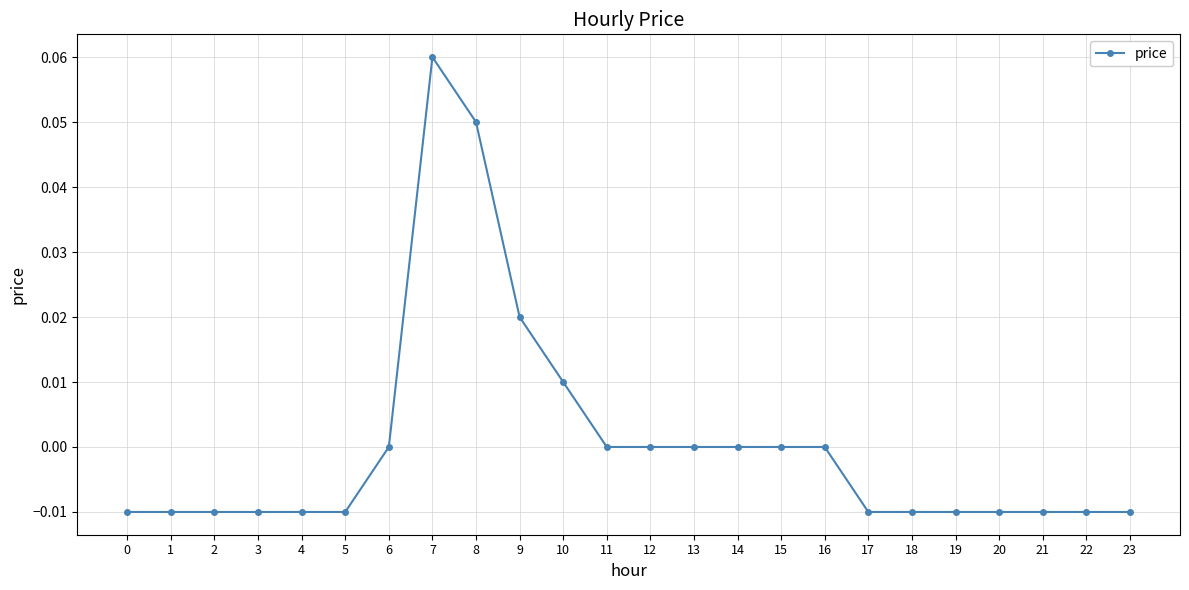

Which has a higher value, 7 or 9?

7